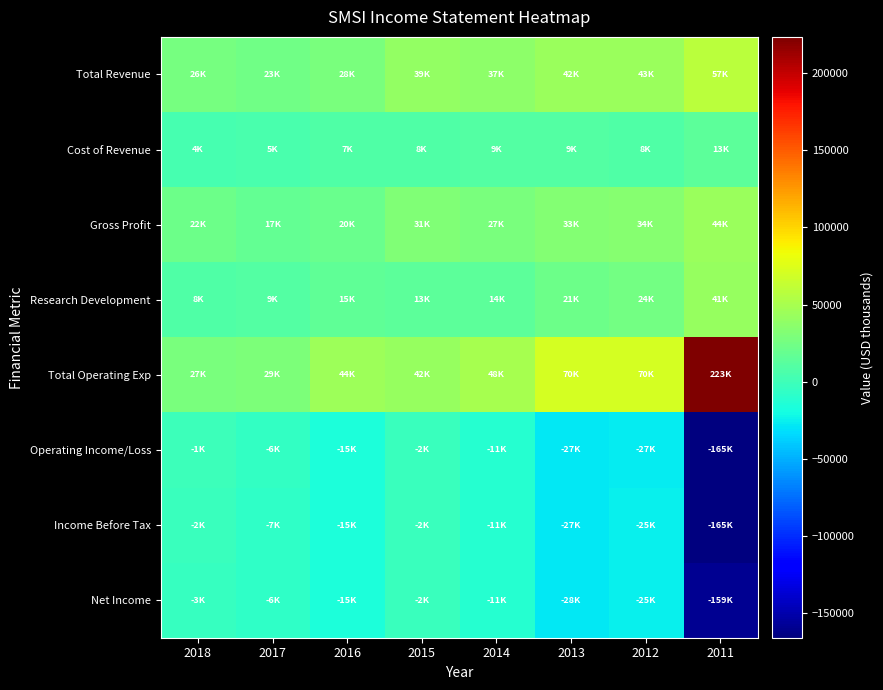

Which series has the widest spread of values?

Total Operating Exp